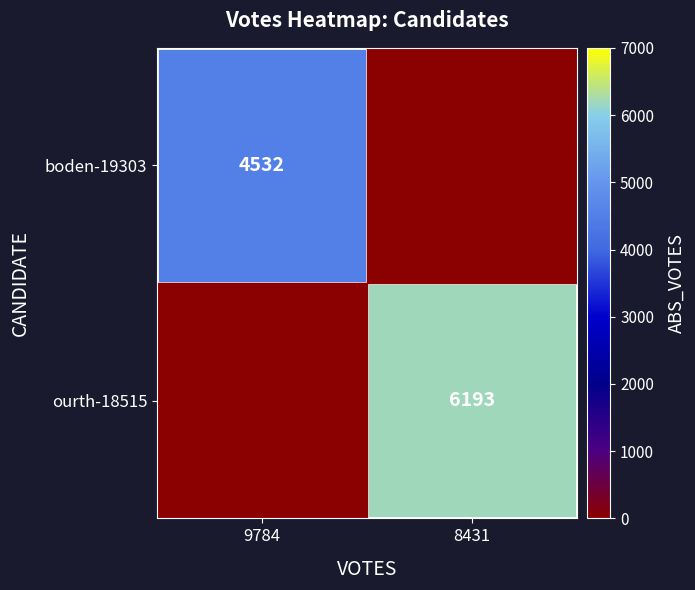

The ourth-18515 series shows 9880 at 8431. True or false?

False